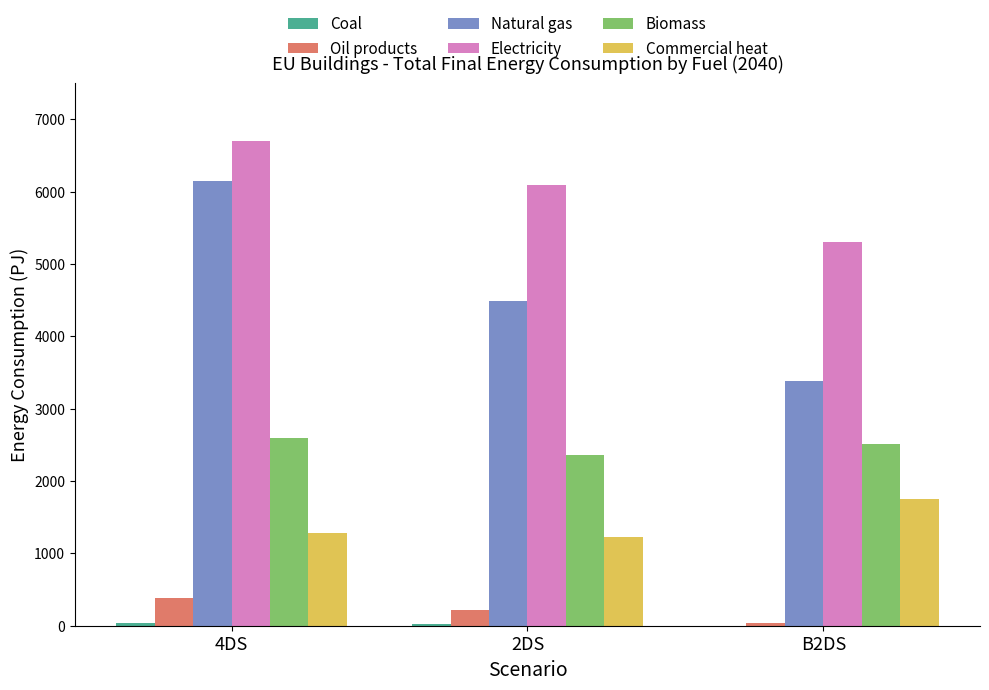

Count the number of data series in this chart.

6